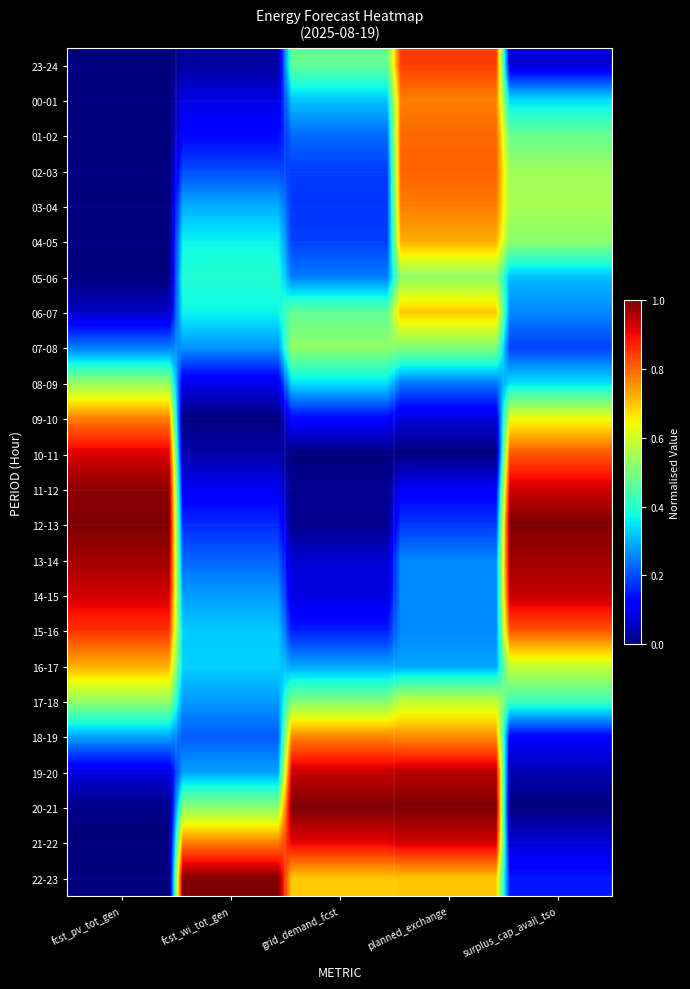

Rank the series by their maximum value, from highest to lowest.

12-13, 20-21, 22-23, 11-12, 13-14, 19-20, 14-15, 21-22, 10-11, 15-16, 23-24, 02-03, 01-02, 03-04, 09-10, 00-01, 18-19, 04-05, 16-17, 06-07, 17-18, 08-09, 05-06, 07-08